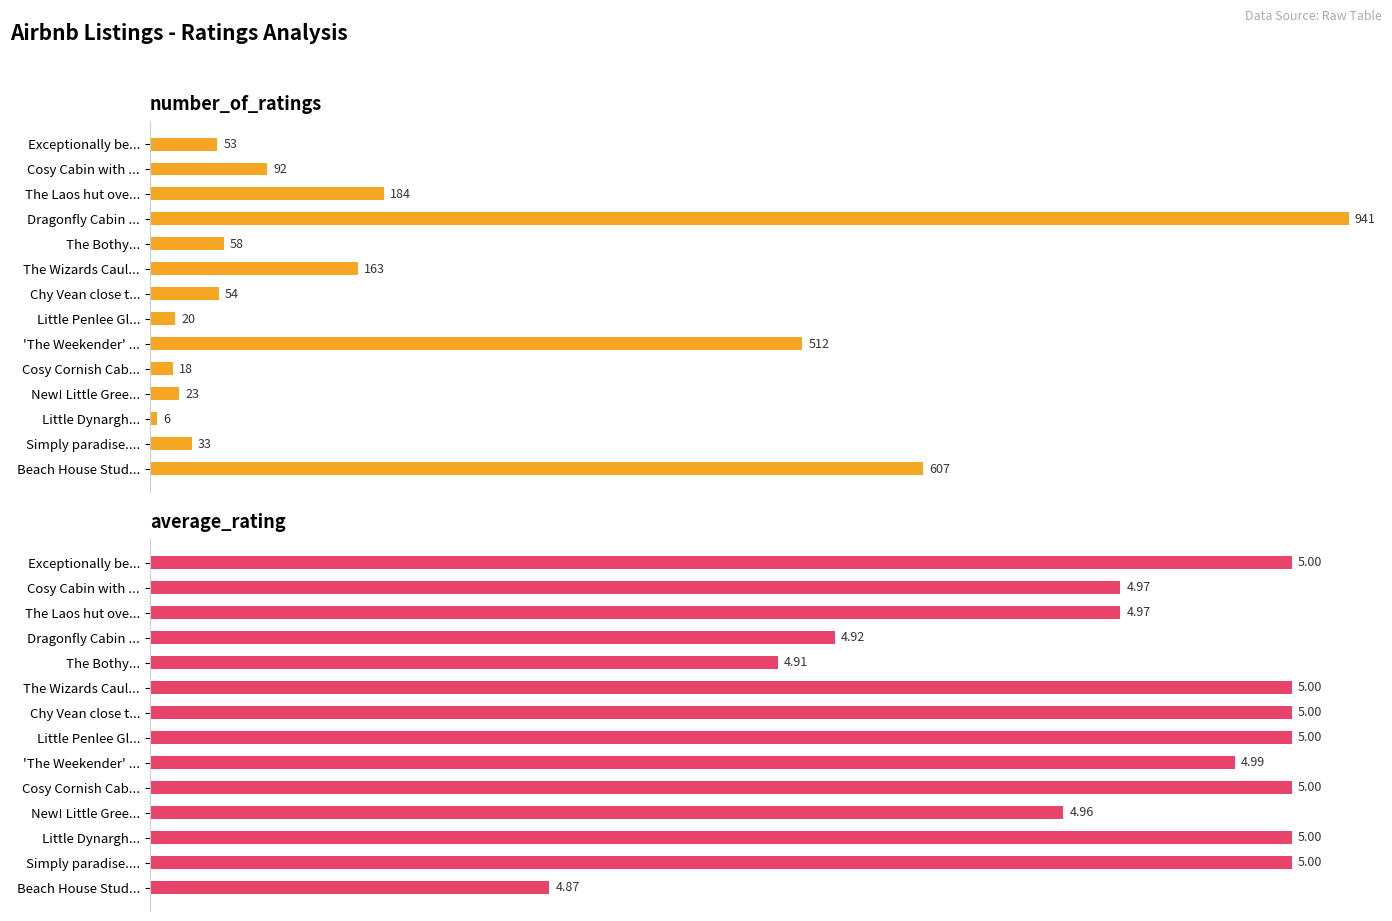

List the series in order of their peak value, highest first.

number_of_ratings, average_rating